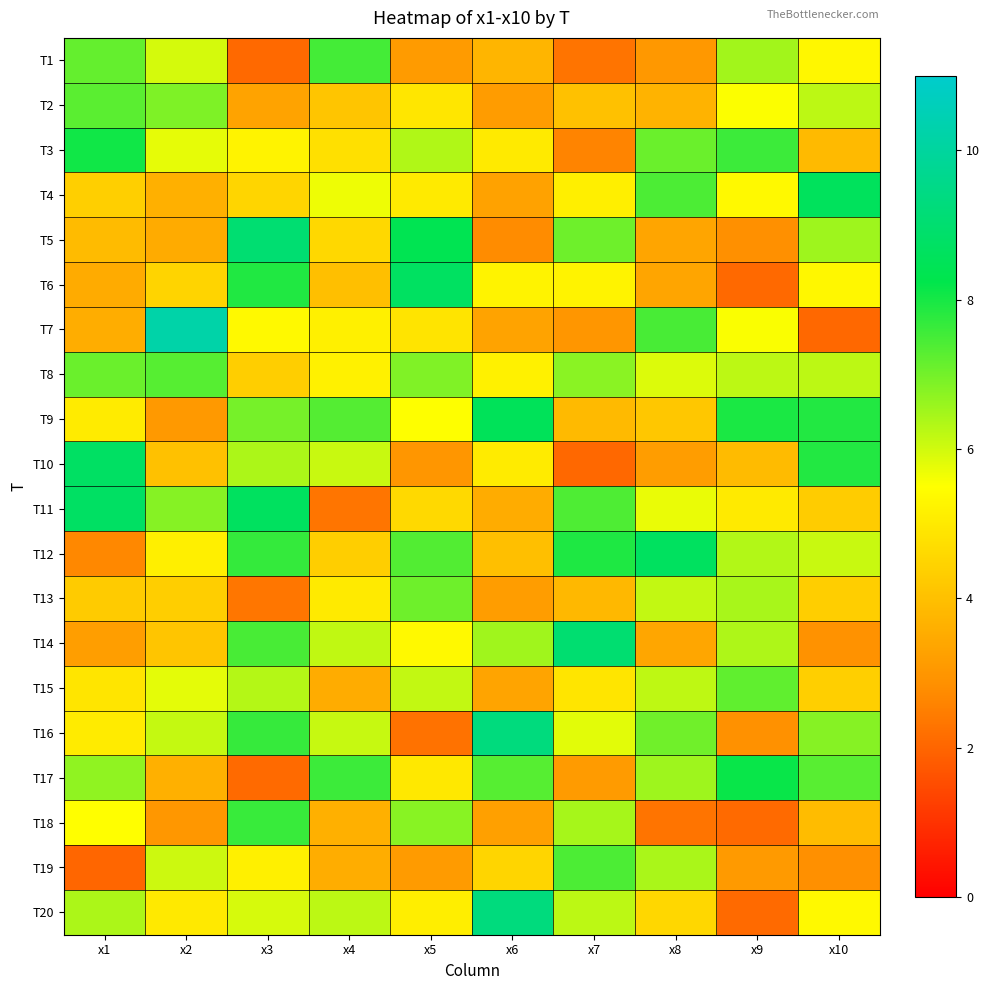

Reading left to right, list all the values displayed in this chart.

T1: x1=7.2	x2=6.0	x3=2.1	x4=7.5	x5=3.1	x6=3.7	x7=2.3	x8=3.0	x9=6.5	x10=5.3
T2: x1=7.3	x2=6.9	x3=3.3	x4=4.1	x5=4.9	x6=3.1	x7=4.0	x8=3.7	x9=5.5	x10=6.2
T3: x1=8.1	x2=5.8	x3=5.2	x4=4.8	x5=6.4	x6=5.0	x7=2.6	x8=7.1	x9=7.6	x10=3.9
T4: x1=4.4	x2=3.6	x3=4.5	x4=5.7	x5=5.0	x6=3.3	x7=5.1	x8=7.4	x9=5.4	x10=8.6
T5: x1=3.9	x2=3.5	x3=9.0	x4=4.6	x5=8.4	x6=2.8	x7=7.0	x8=3.4	x9=2.8	x10=6.5
T6: x1=3.5	x2=4.5	x3=7.9	x4=4.0	x5=8.7	x6=5.2	x7=5.2	x8=3.4	x9=2.1	x10=5.3
T7: x1=3.5	x2=10.2	x3=5.4	x4=5.2	x5=4.9	x6=3.3	x7=3.0	x8=7.5	x9=5.6	x10=2.0
T8: x1=7.1	x2=7.3	x3=4.4	x4=5.2	x5=6.9	x6=5.2	x7=6.7	x8=5.9	x9=6.2	x10=6.2
T9: x1=5.0	x2=3.1	x3=7.0	x4=7.3	x5=5.5	x6=8.5	x7=3.9	x8=4.2	x9=8.0	x10=7.9
T10: x1=8.7	x2=4.0	x3=6.4	x4=6.1	x5=3.0	x6=5.0	x7=2.1	x8=3.2	x9=3.9	x10=7.9
T11: x1=8.7	x2=6.8	x3=8.7	x4=2.3	x5=4.6	x6=3.5	x7=7.4	x8=5.7	x9=5.0	x10=4.3
T12: x1=2.7	x2=5.1	x3=7.7	x4=4.3	x5=7.4	x6=4.0	x7=7.9	x8=8.7	x9=6.3	x10=6.1
T13: x1=4.3	x2=4.3	x3=2.3	x4=5.0	x5=7.1	x6=3.2	x7=3.8	x8=6.2	x9=6.4	x10=4.3
T14: x1=3.2	x2=4.1	x3=7.5	x4=6.2	x5=5.4	x6=6.5	x7=9.0	x8=3.4	x9=6.4	x10=2.9
T15: x1=4.9	x2=5.8	x3=6.3	x4=3.5	x5=6.1	x6=3.3	x7=4.9	x8=6.2	x9=7.2	x10=4.4
T16: x1=5.0	x2=6.1	x3=7.7	x4=6.1	x5=2.2	x6=9.3	x7=5.8	x8=7.0	x9=2.9	x10=6.8
T17: x1=6.7	x2=3.6	x3=2.1	x4=7.6	x5=5.0	x6=7.3	x7=3.1	x8=6.5	x9=8.2	x10=7.3
T18: x1=5.5	x2=3.0	x3=7.6	x4=3.6	x5=6.8	x6=3.2	x7=6.5	x8=2.3	x9=2.1	x10=3.9
T19: x1=2.0	x2=6.0	x3=5.1	x4=3.6	x5=3.1	x6=4.5	x7=7.4	x8=6.4	x9=3.1	x10=2.9
T20: x1=6.4	x2=5.0	x3=5.9	x4=6.2	x5=5.1	x6=9.3	x7=6.2	x8=4.5	x9=2.1	x10=5.4